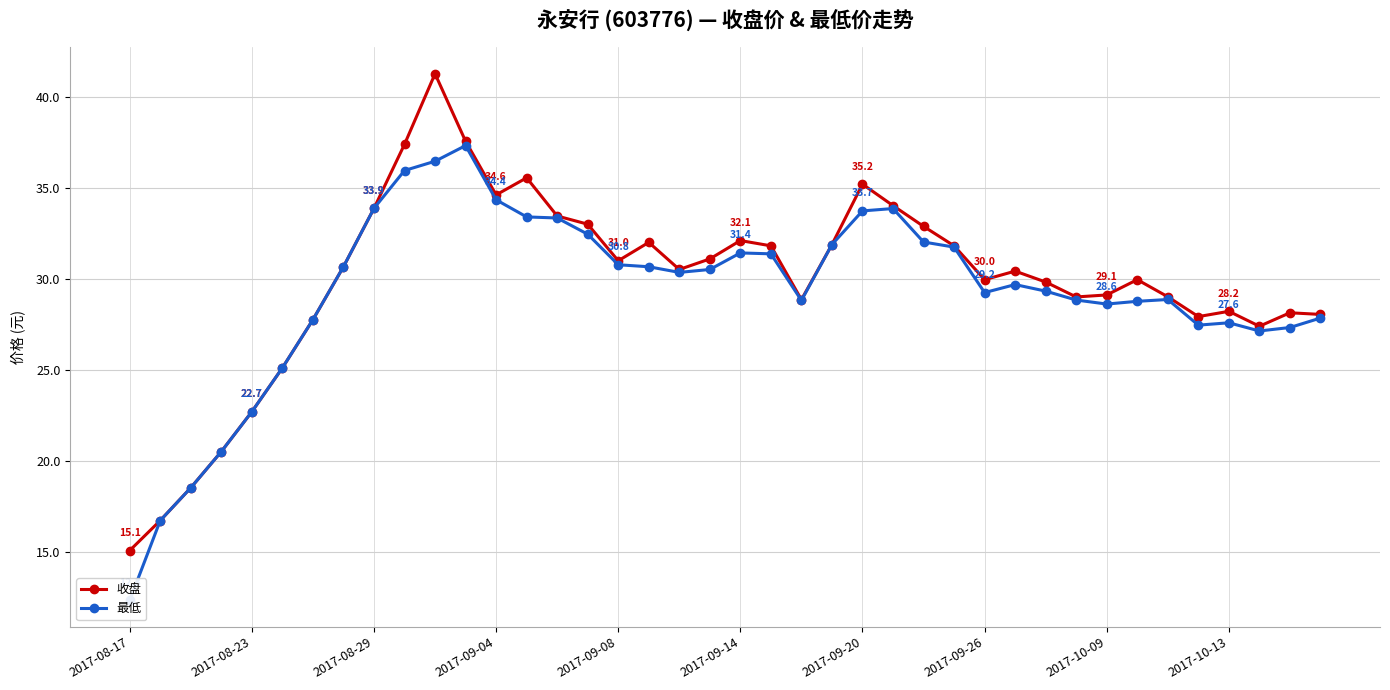

The 收盘 series shows 15.8 at 2017-09-26. True or false?

False